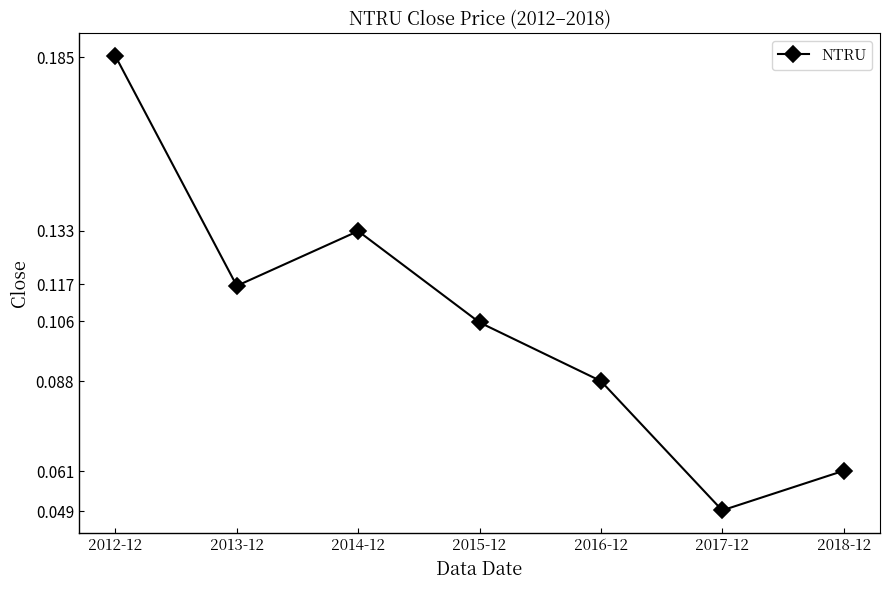

How many points are lower than both their immediate neighbors (excluding endpoints)?

2